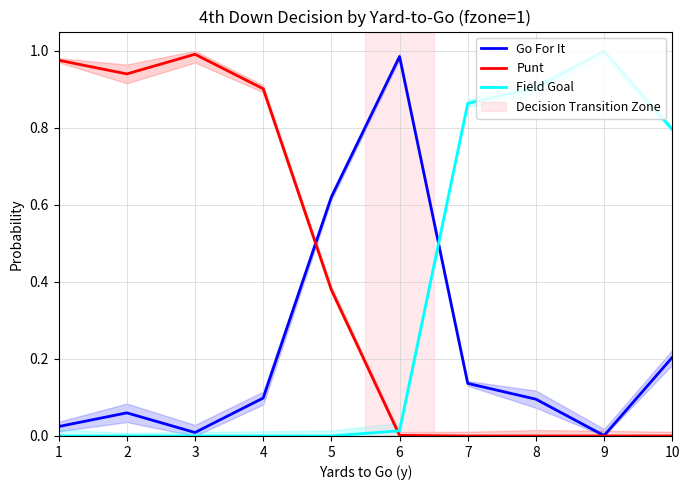

Which series changed the most between 2 and 4?

Go For It